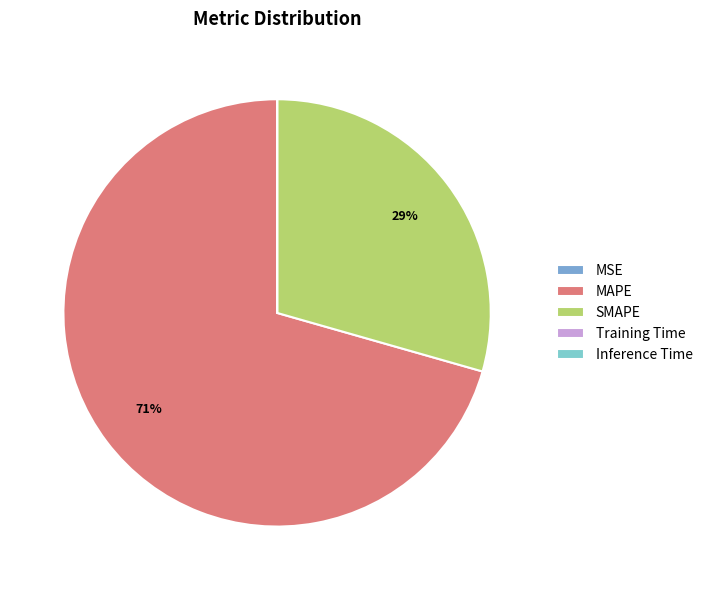

Is there a majority slice in this chart?

Yes